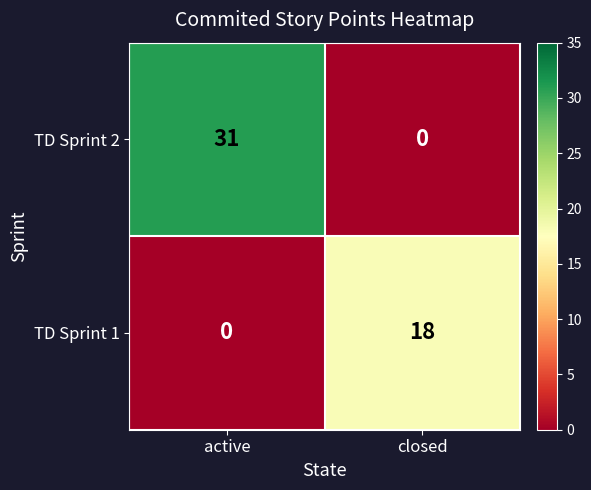

What is the difference between the highest and lowest values at active?

31